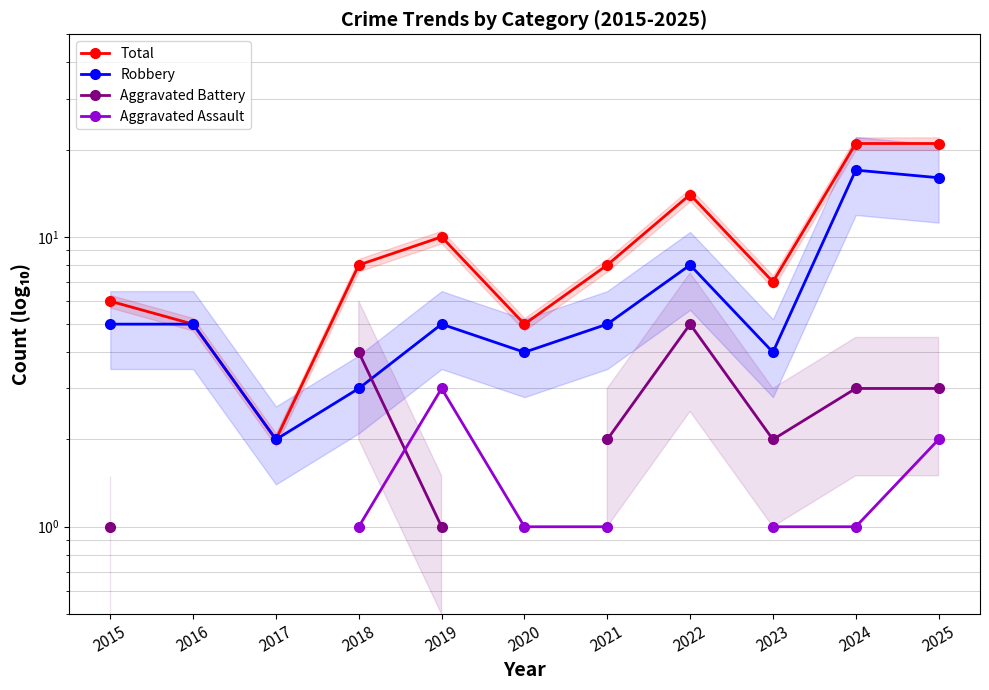

How many lines are shown in the chart?

4